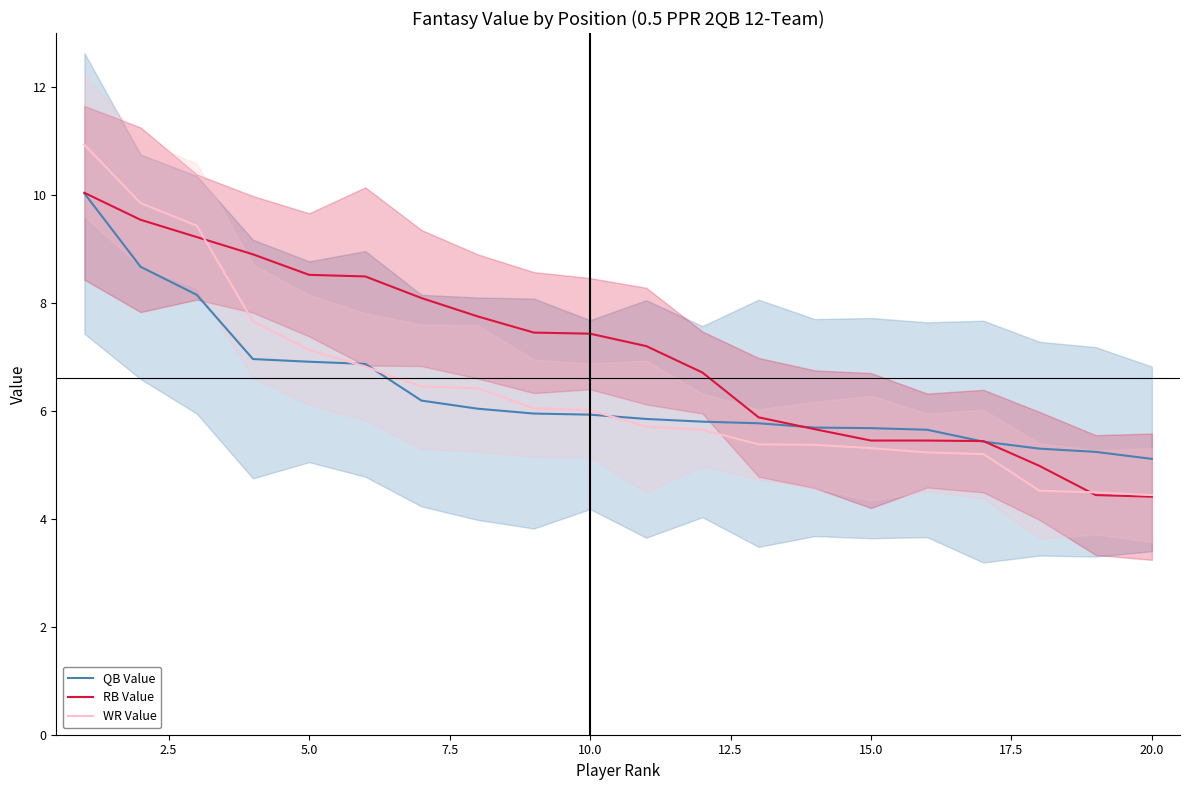

Which series has the largest total across all categories?

RB Value